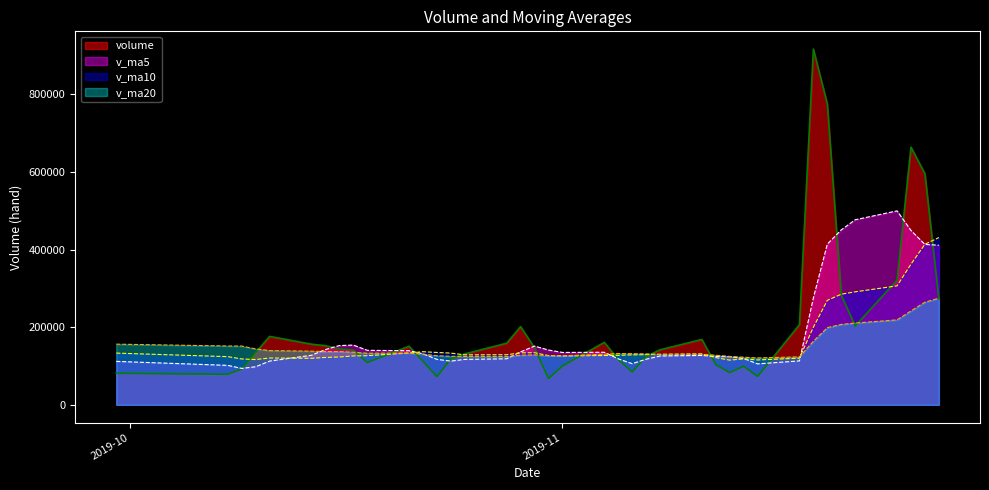

List the series in order of their peak value, highest first.

volume, v_ma5, v_ma10, v_ma20